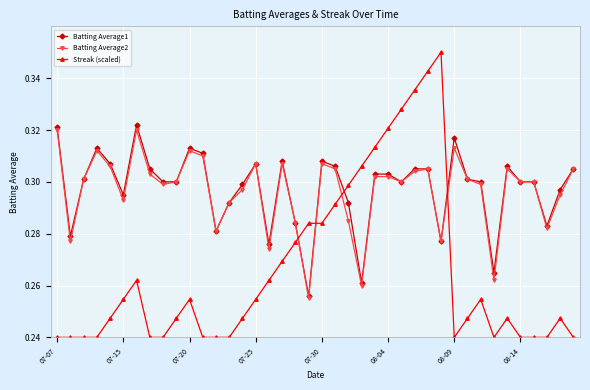

True or false: Batting Average2 has more than 0 points higher than both neighbors.

True